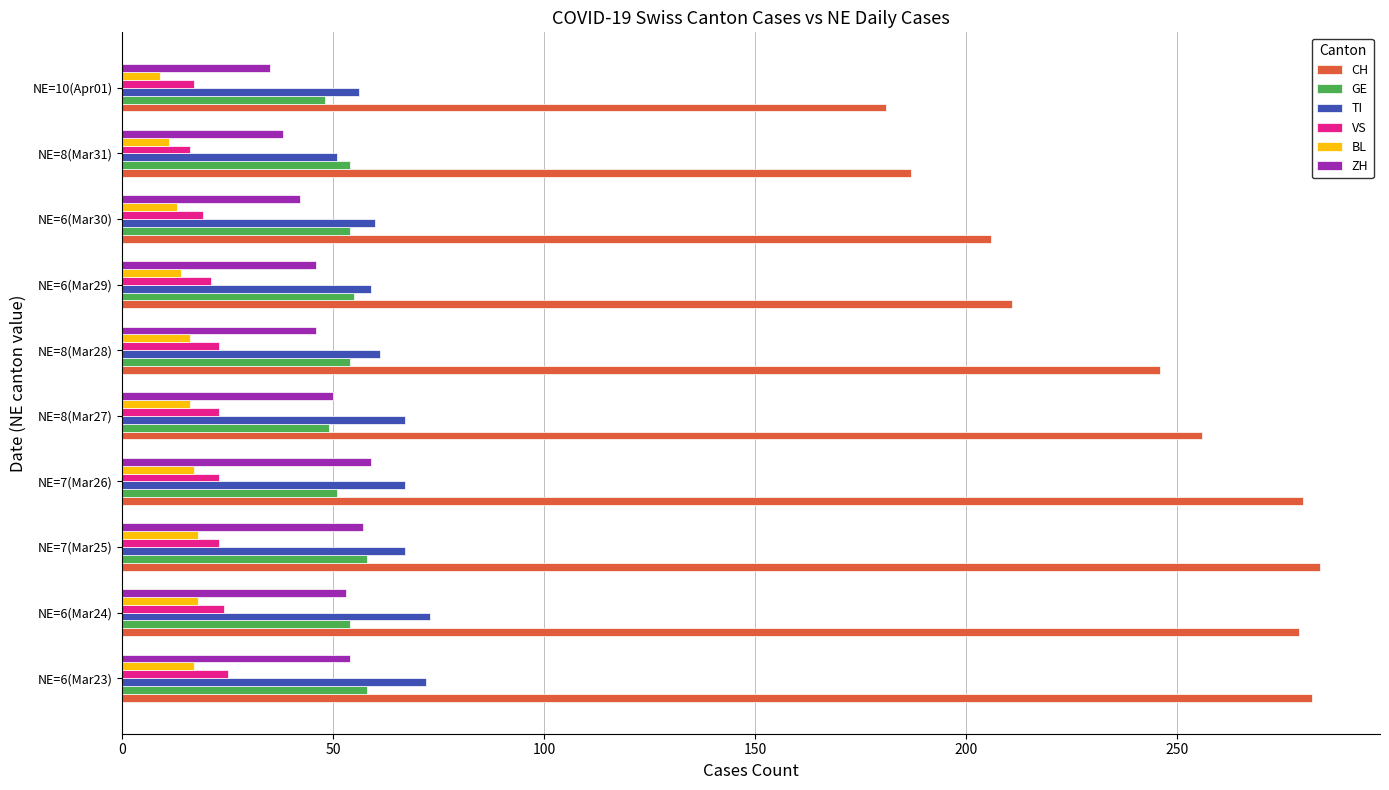

What is the difference between the maximum and second lowest values in the ZH series?

21